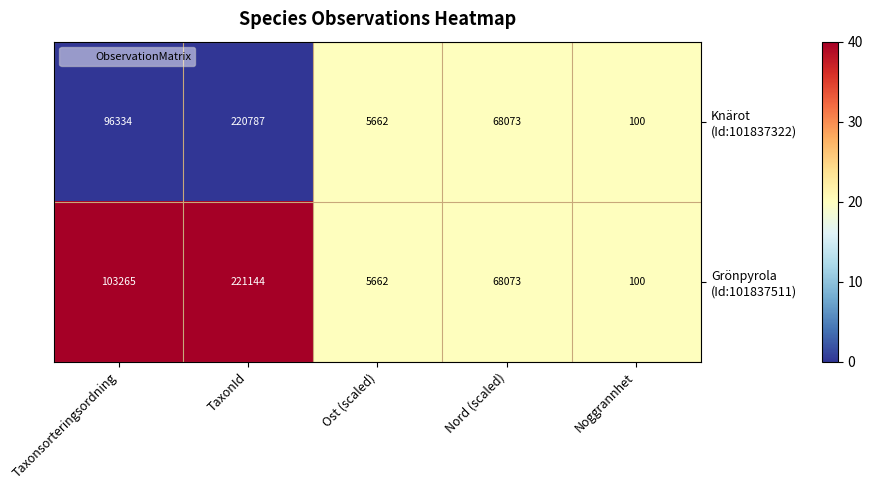

What is the minimum value shown in the chart?

100